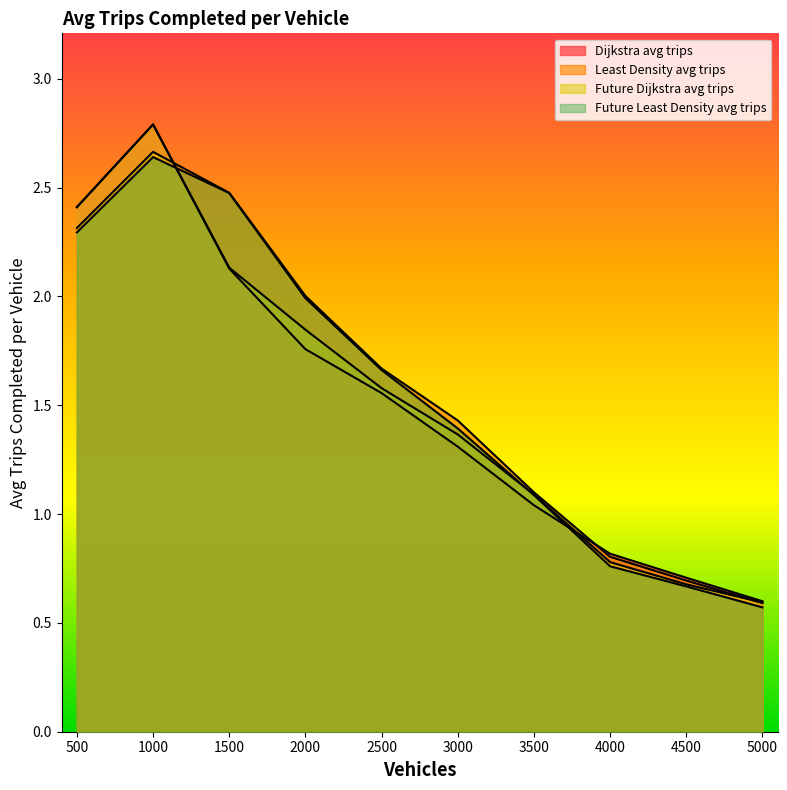

Which category has the lowest value across all series?

5000